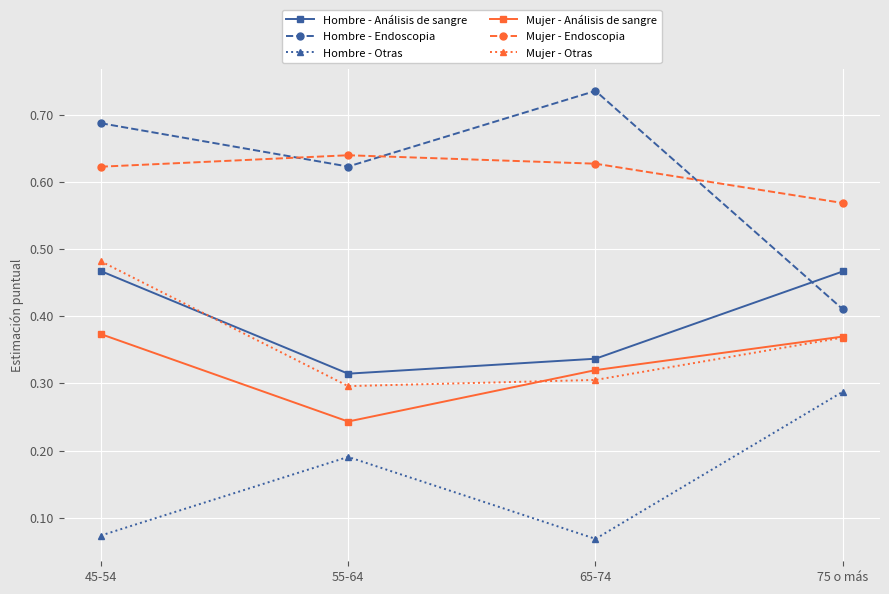

What is the label of the 3rd point from the left?

65-74